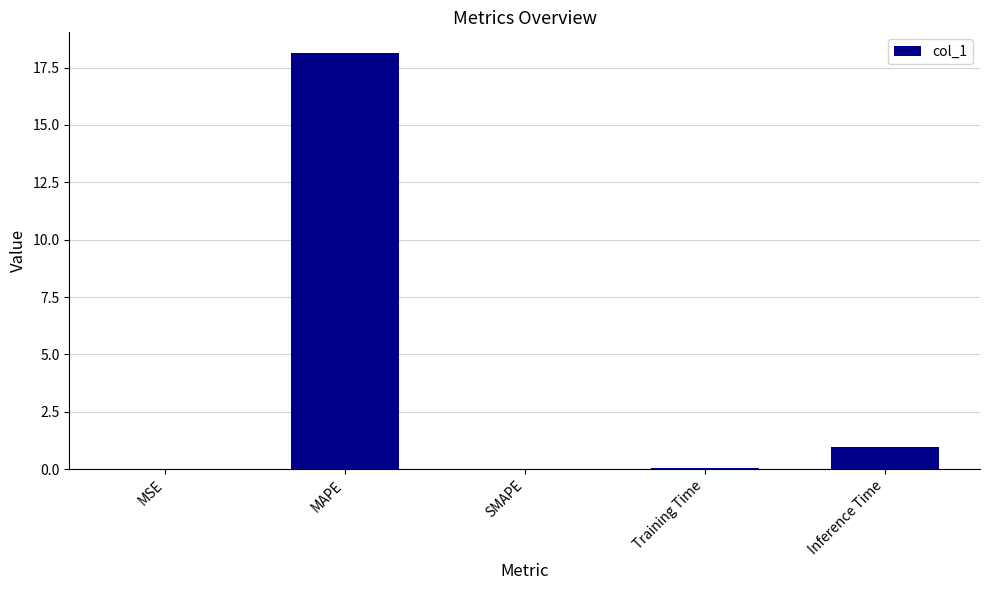

At which label is the value closest to 9?

Inference Time